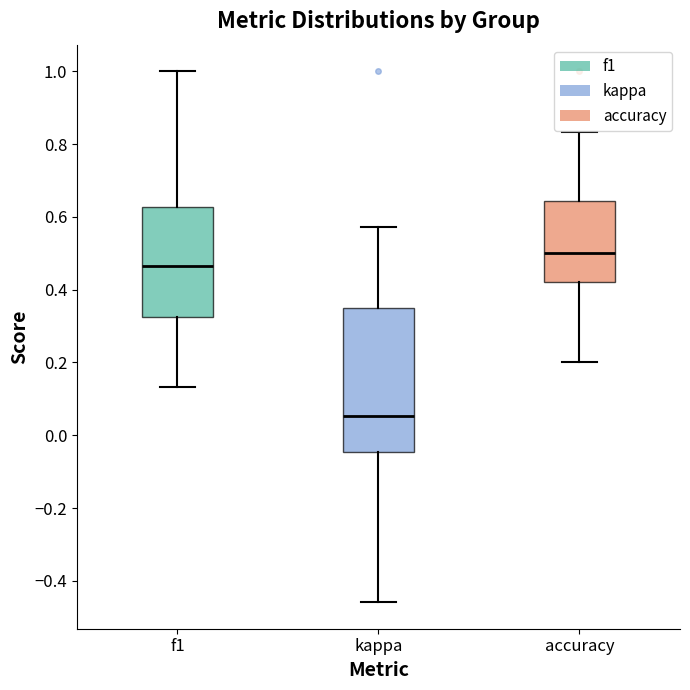

Which box is the tallest, from its lower edge to its upper edge?

kappa